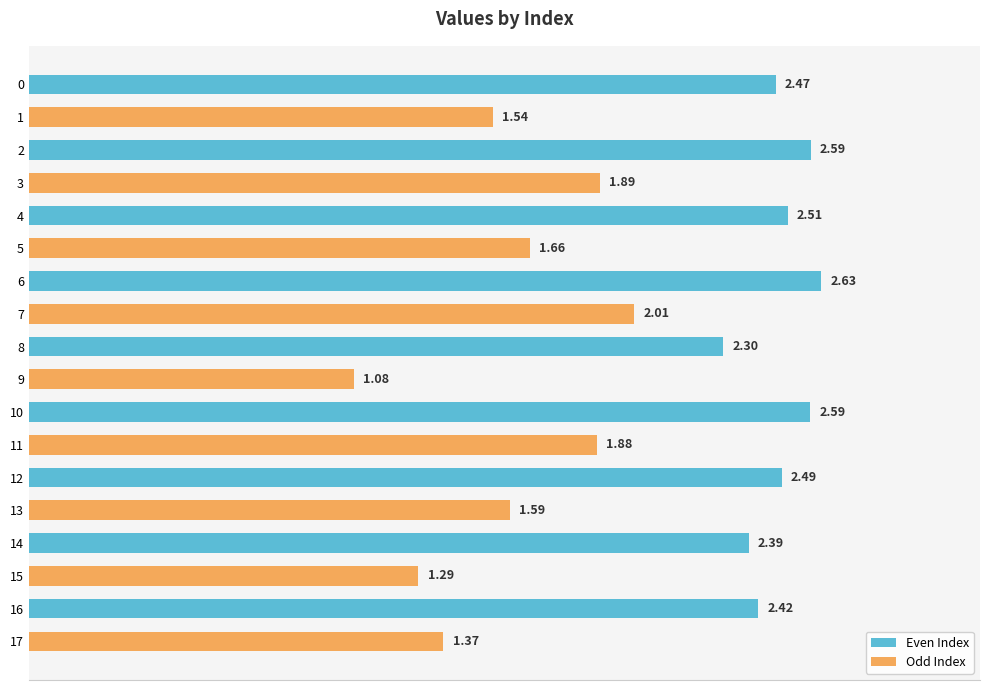

What is the sum of the values at 11 and 6?

4.5